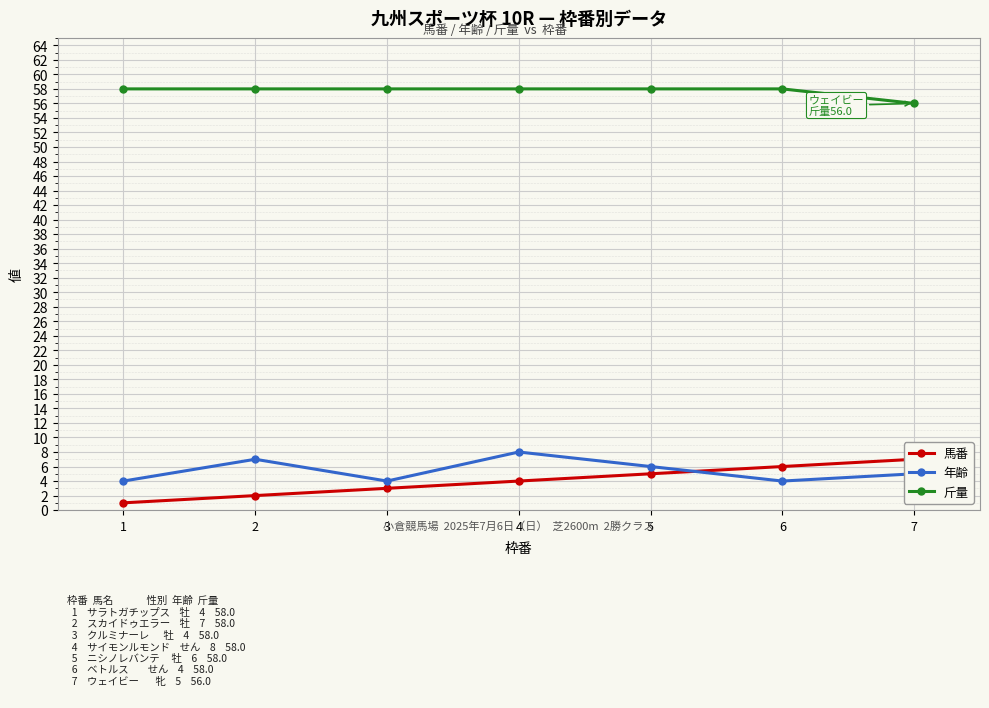

What is the sum of the 年齢 values at 1 and 5?

10